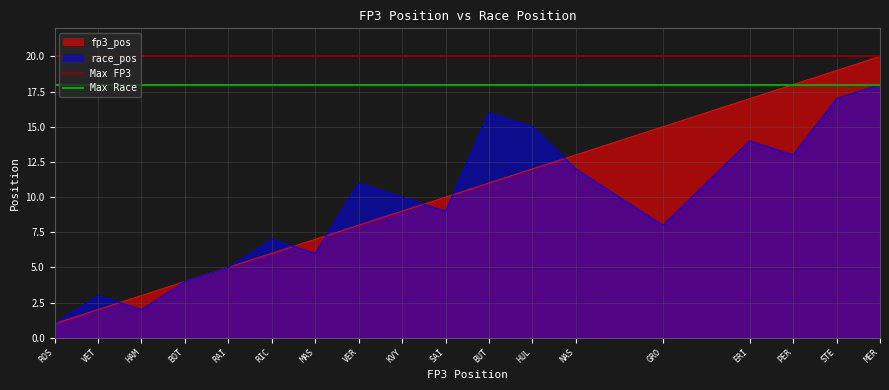

The fp3_pos series shows 8 at VER. True or false?

True